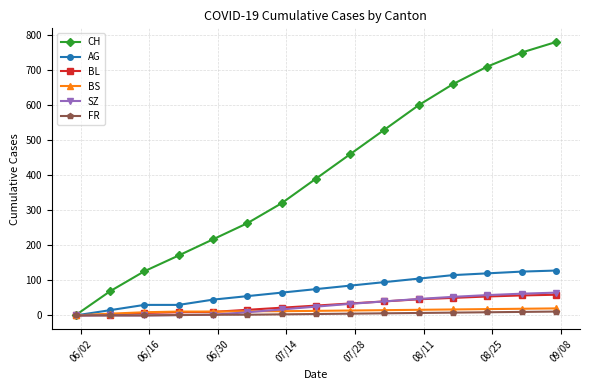

Which series has the largest range (max minus min)?

CH